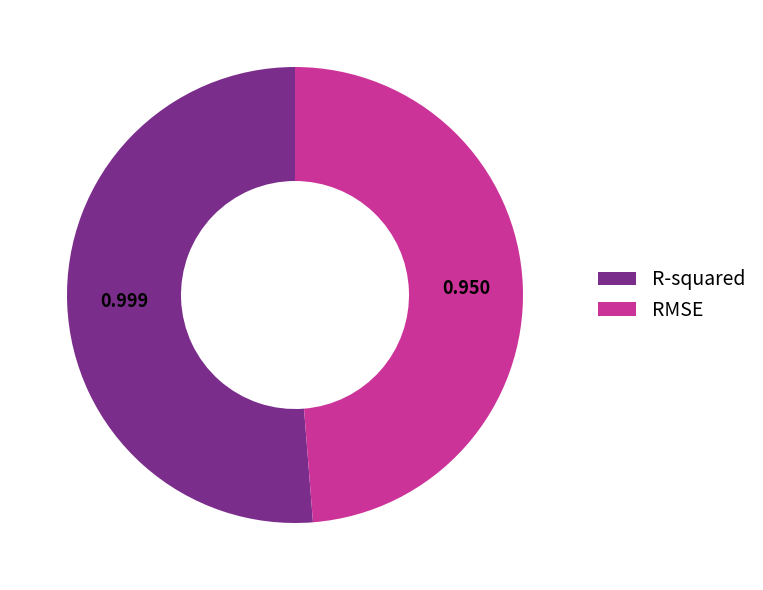

Rank the categories by value from lowest to highest.

RMSE, R-squared